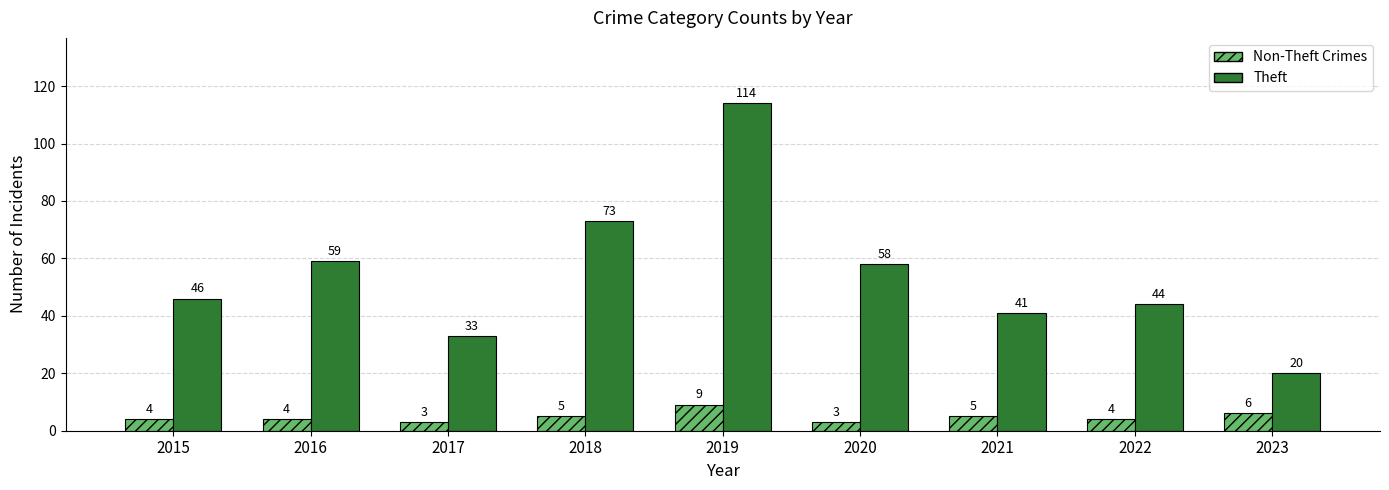

Reading left to right, list all the values displayed in this chart.

Non-Theft Crimes: 2015=4	2016=4	2017=3	2018=5	2019=9	2020=3	2021=5	2022=4	2023=6
Theft: 2015=46	2016=59	2017=33	2018=73	2019=114	2020=58	2021=41	2022=44	2023=20